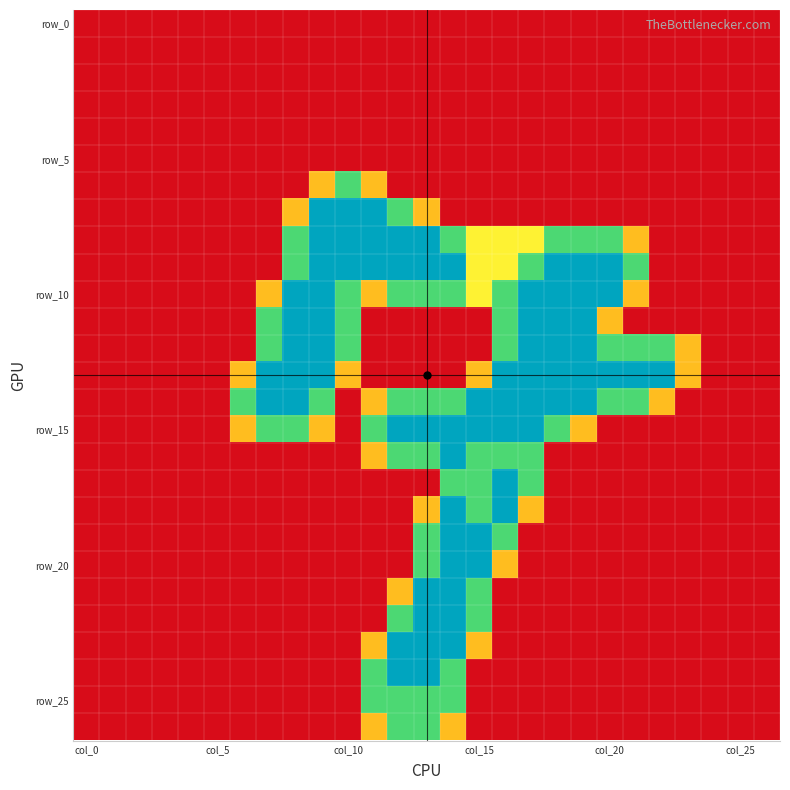

At how many categories does at least one series exceed 1?

17